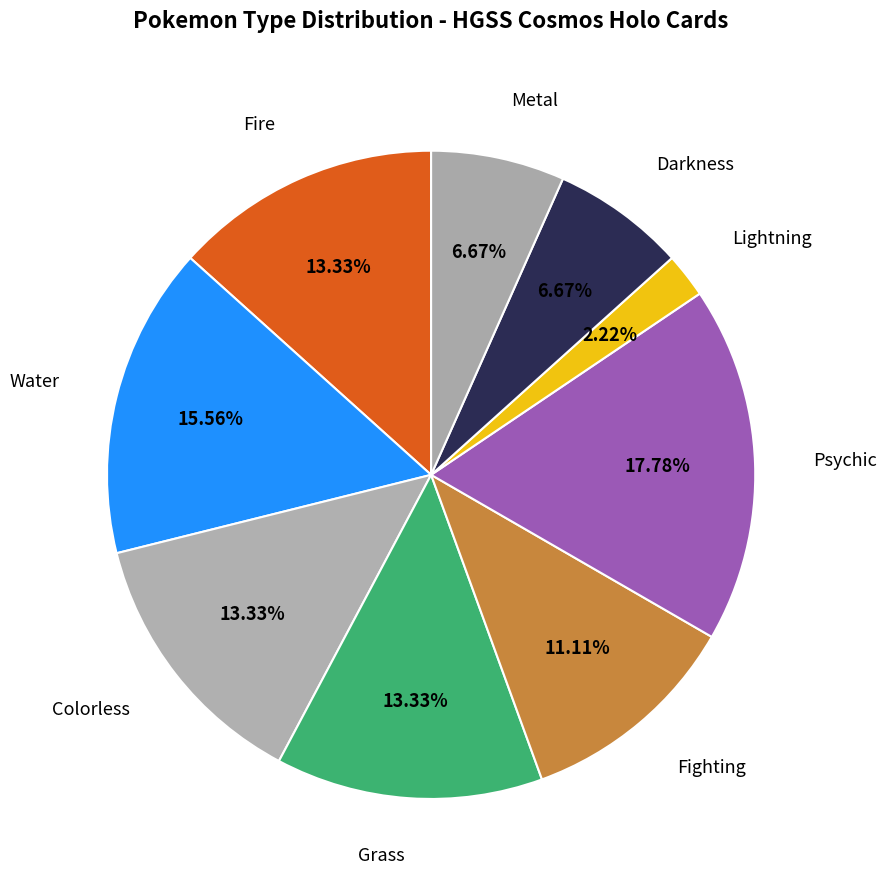

To the nearest percent, what is the difference between the largest and smallest slice percentages?

16%